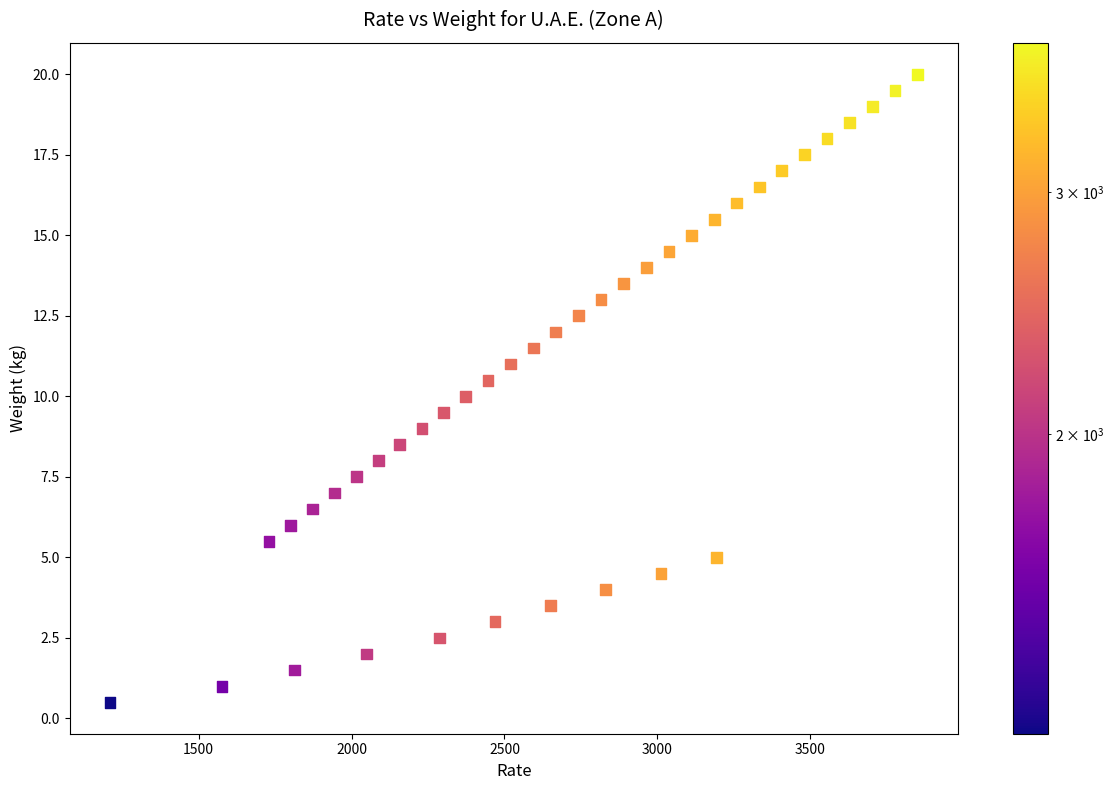

What is the range of X values (max minus min)?

2641.0